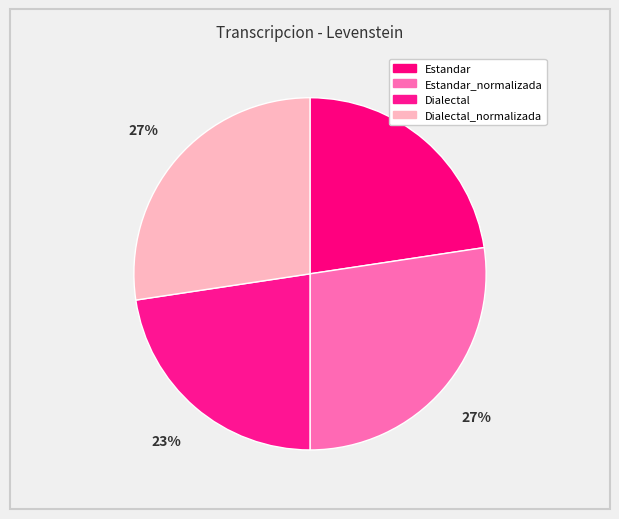

How many slices are in this pie chart?

4